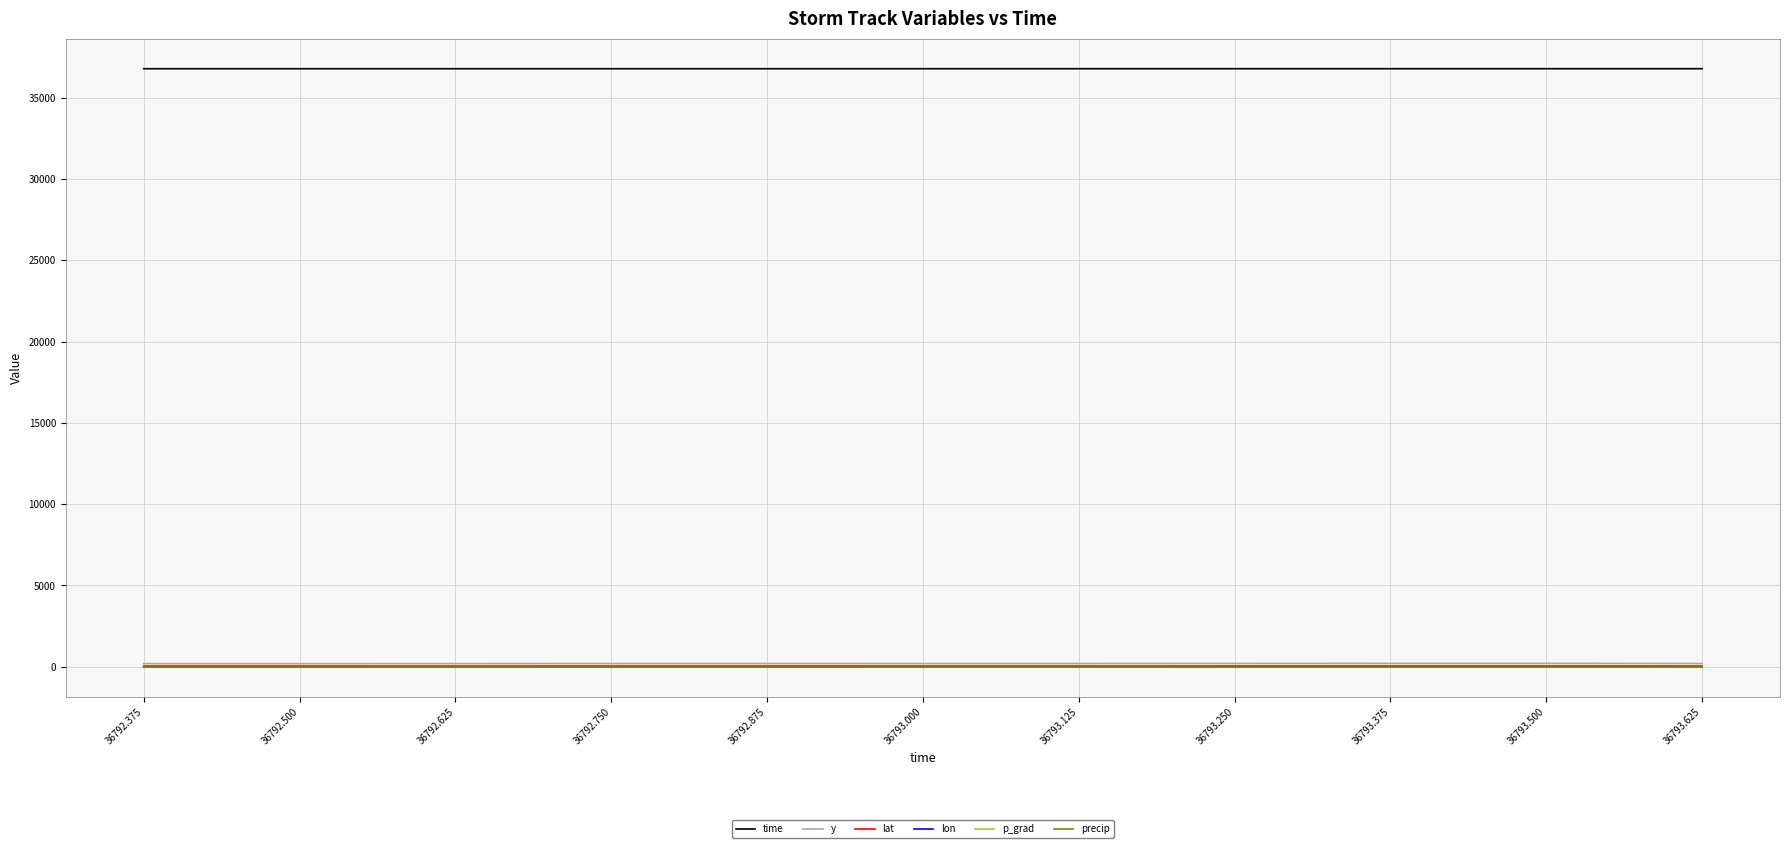

What is the greatest value displayed?

36793.6